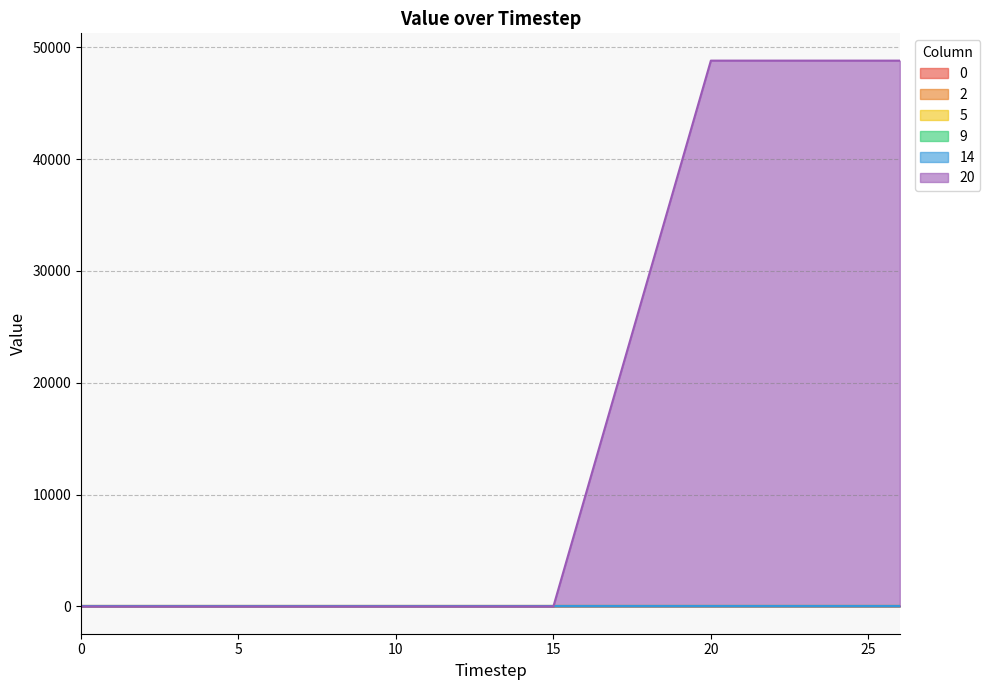

Which series has the largest range (max minus min)?

20